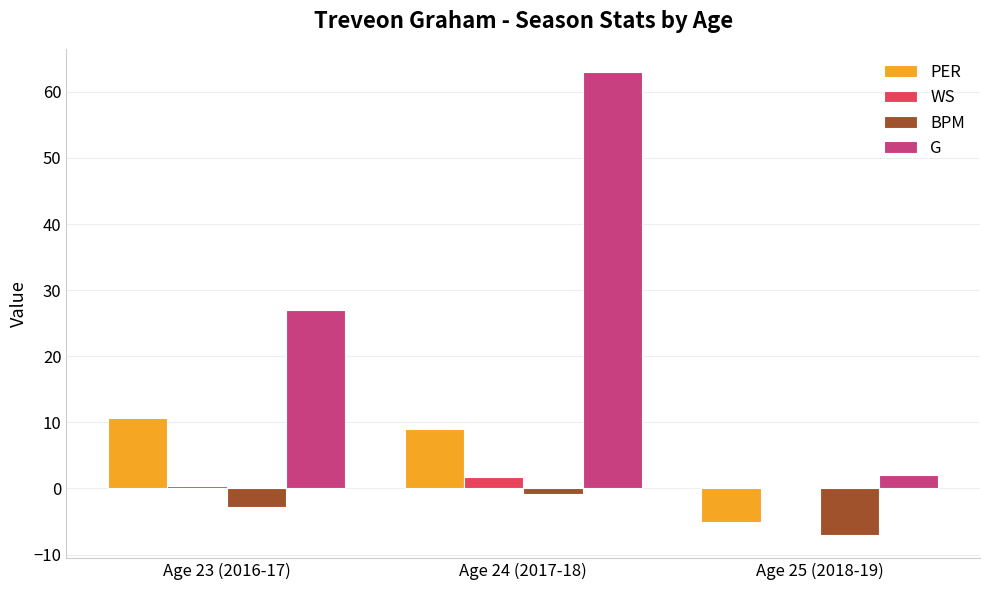

What is the maximum value shown in the chart?

63.0